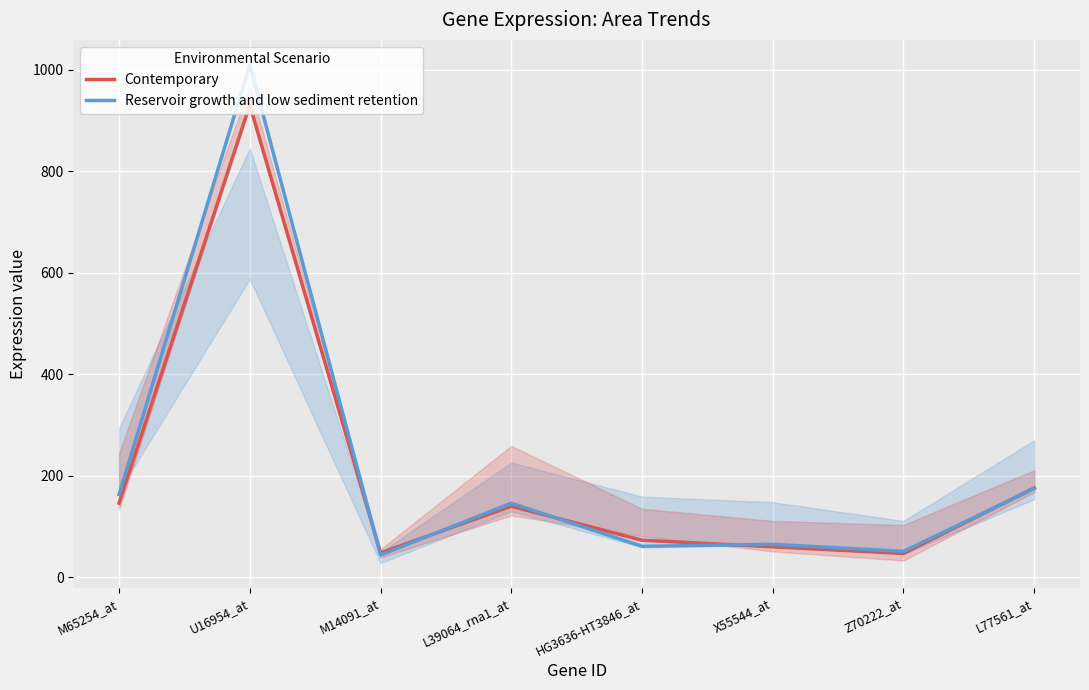

How many interior local valleys does the Reservoir growth and low sediment retention series have?

3